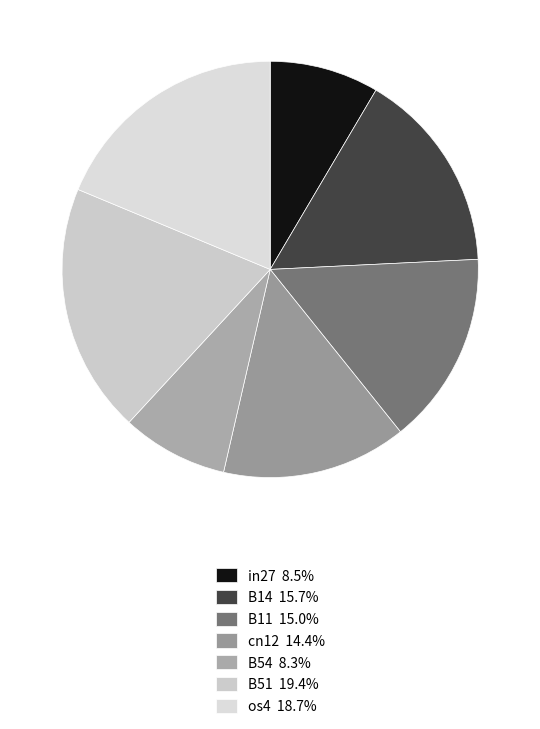

Does any single category account for the majority?

No